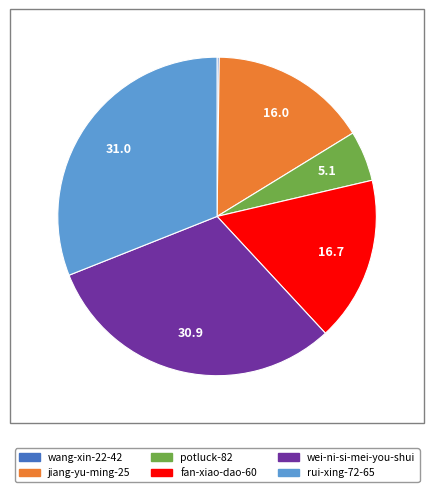

Combined, do potluck-82 and wei-ni-si-mei-you-shui account for over 50%?

No